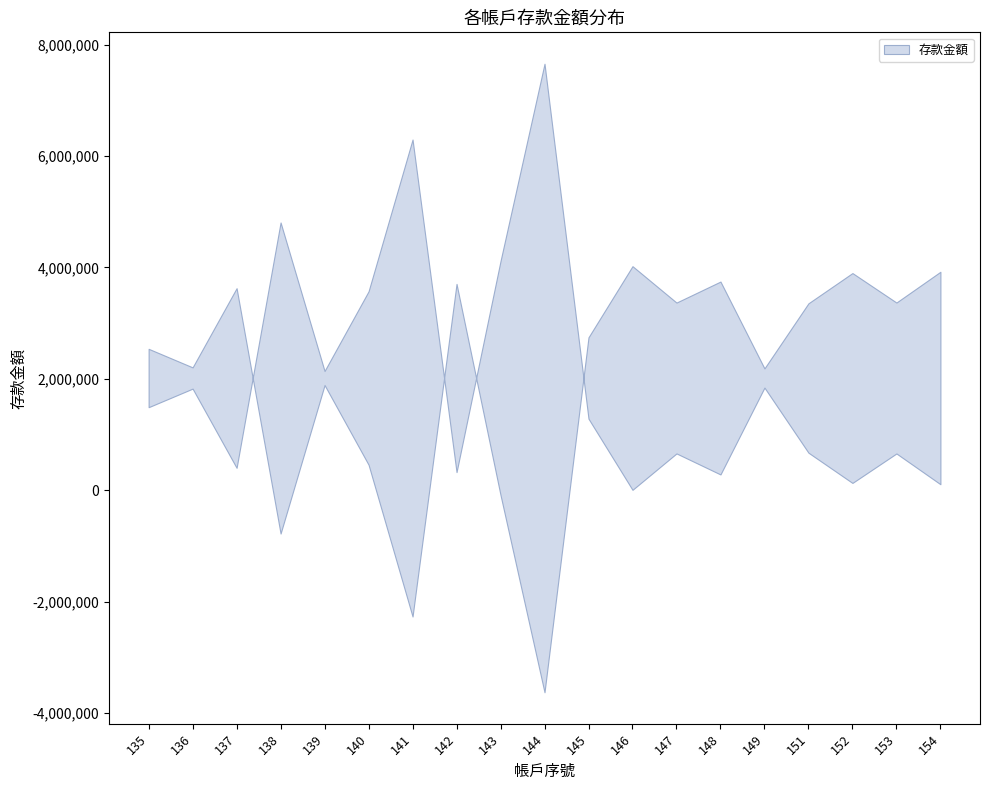

Is it true that the value at 139 is 491841.1?

False